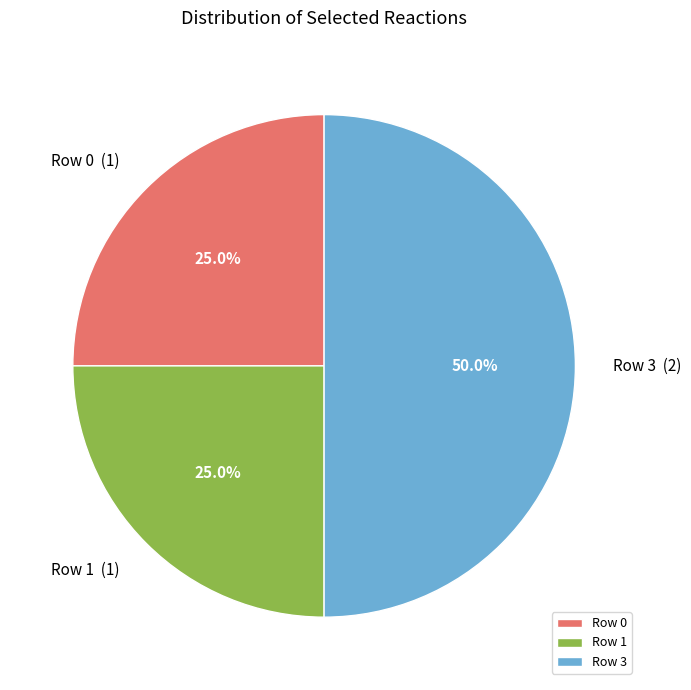

Which slice is the largest?

Row 3